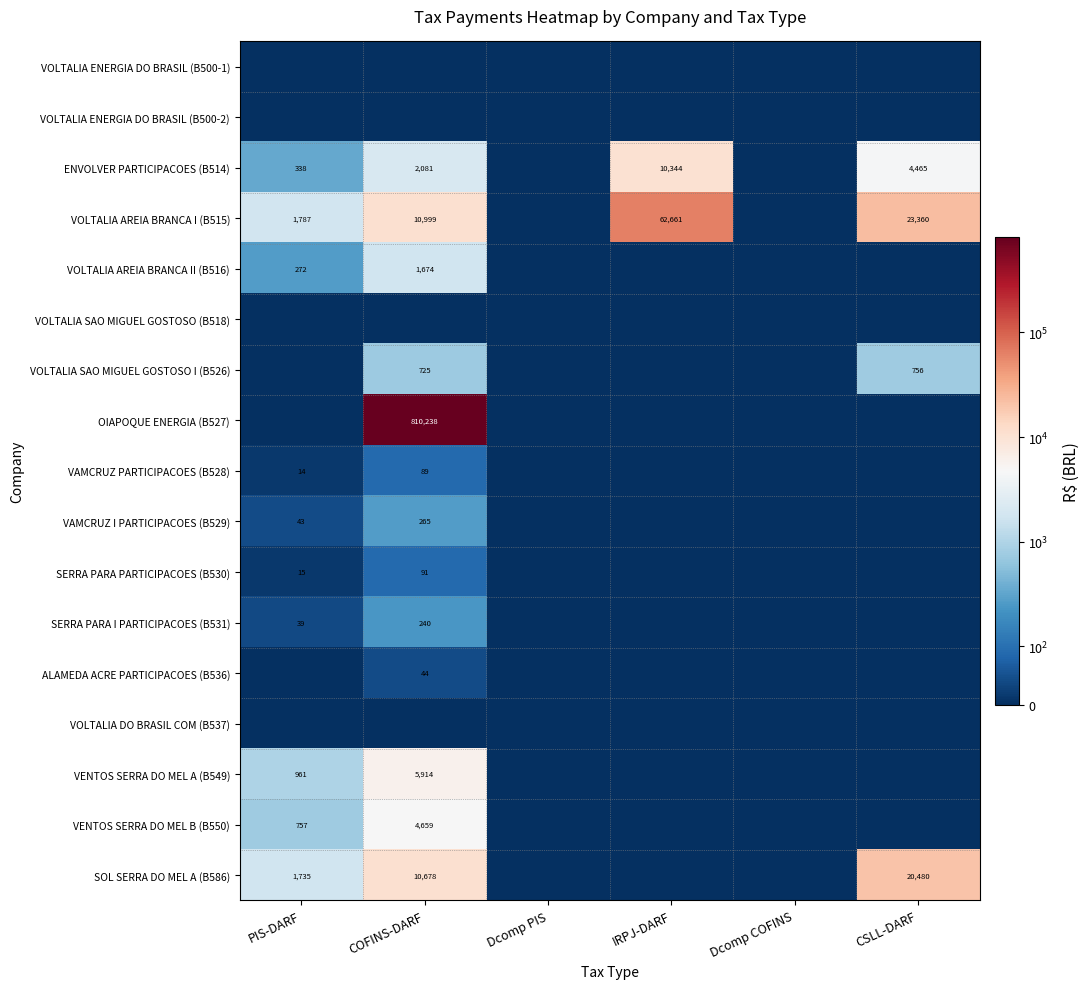

The value of VOLTALIA AREIA BRANCA I (B515) at COFINS-DARF is 10999. True or false?

True